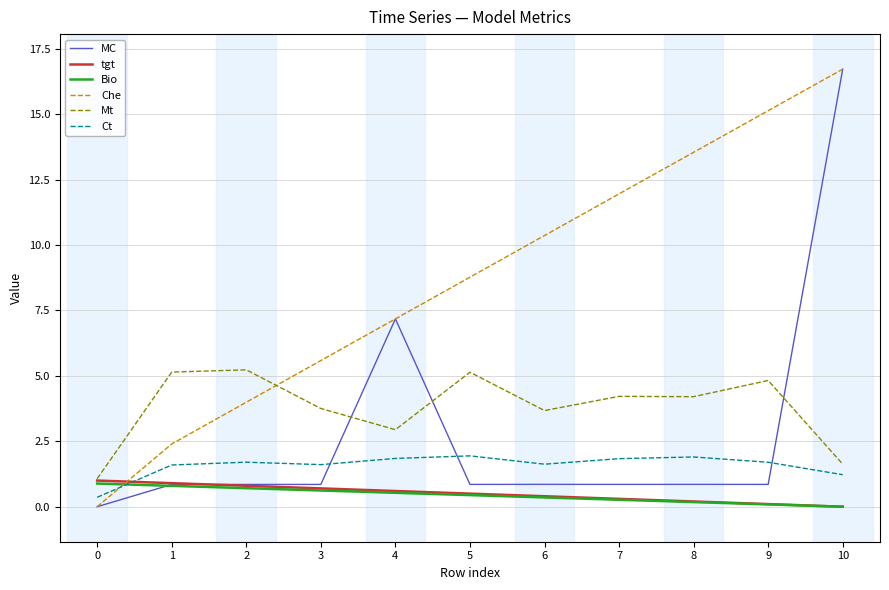

Is it true that Bio equals 0.0 at 10?

True